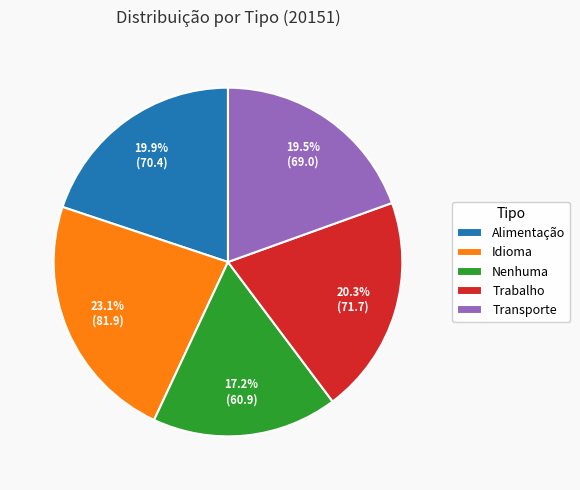

Does any single category account for the majority?

No